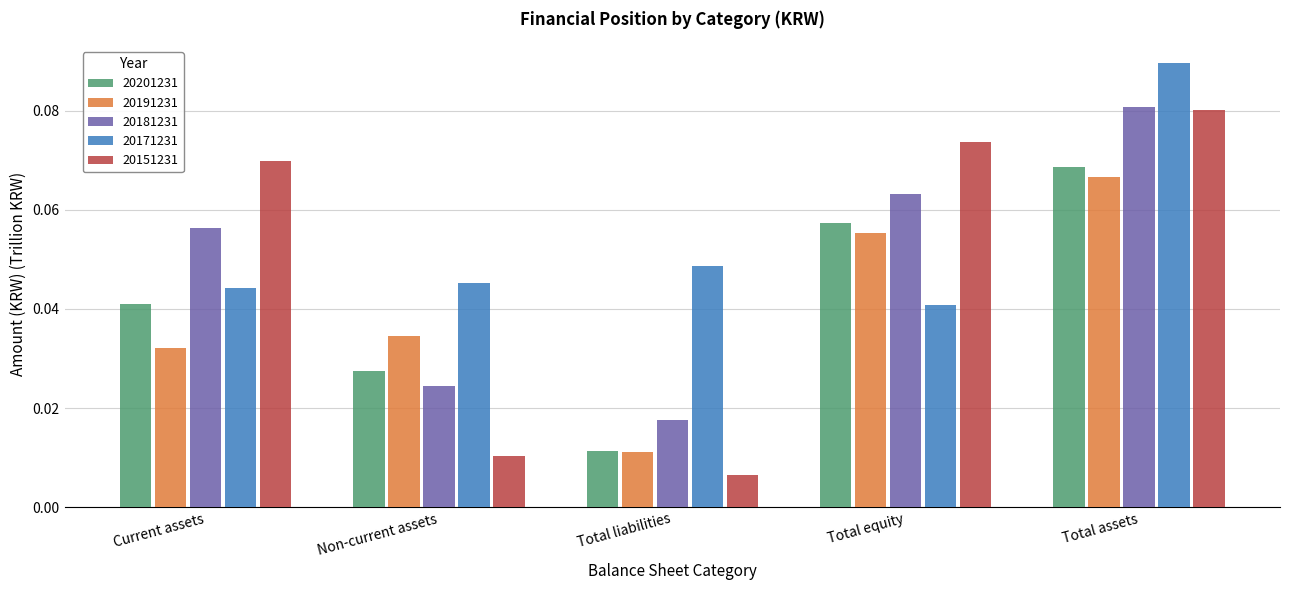

Between Non-current assets and Total liabilities, which series saw the biggest shift?

20191231